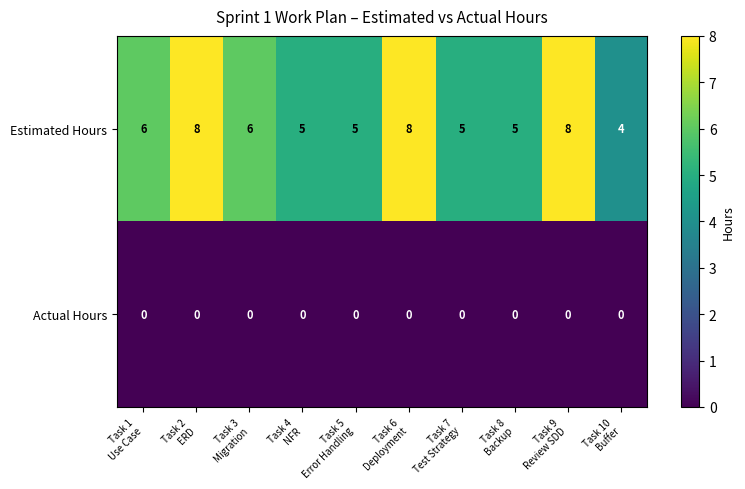

At how many categories does at least one series exceed 2?

10